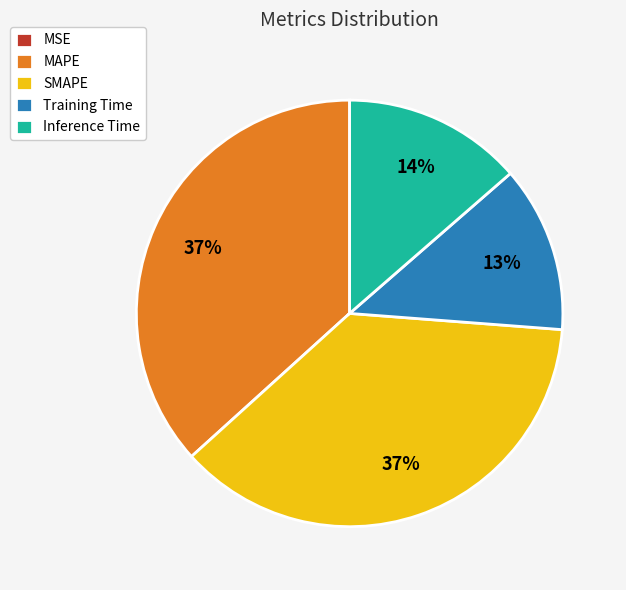

Which has a higher value, Training Time or MAPE?

MAPE